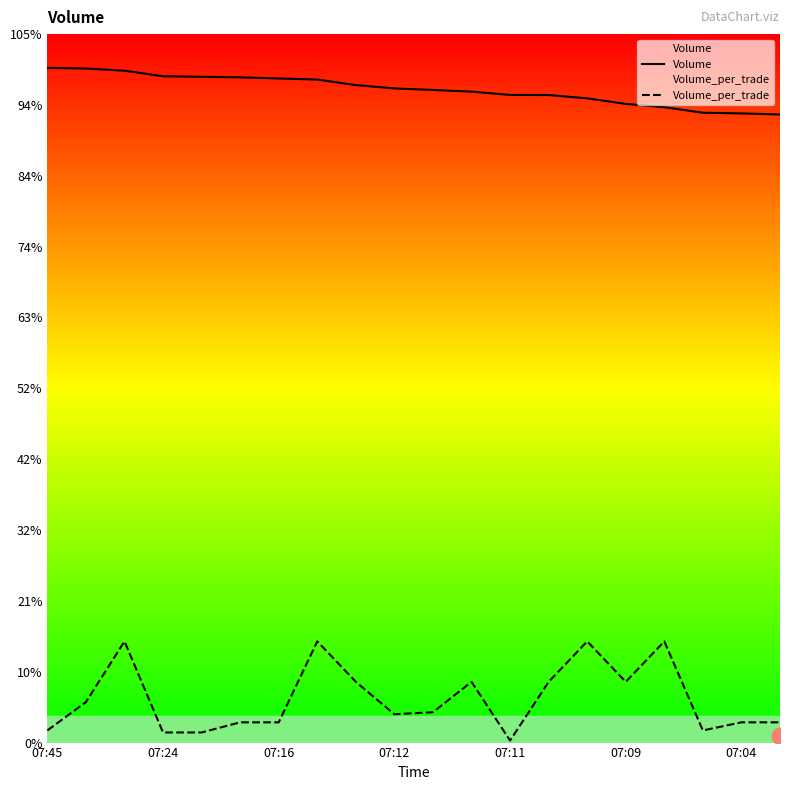

True or false: Volume and Volume_per_trade intersect in this chart.

False